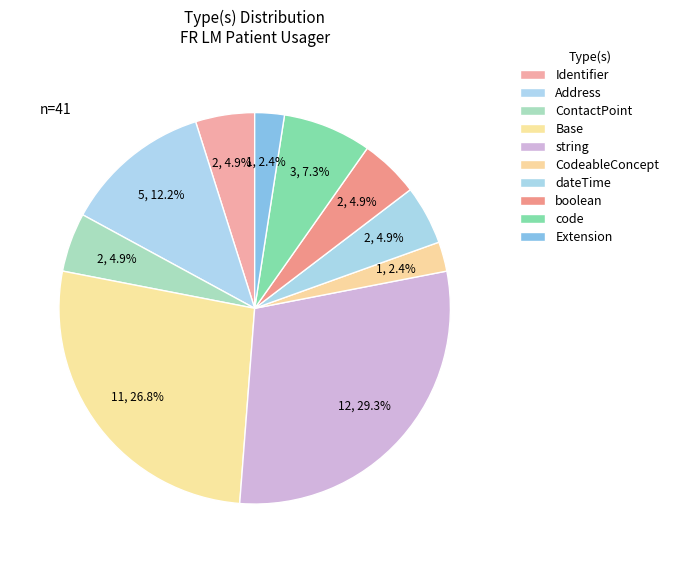

How many segments does this pie chart have?

10